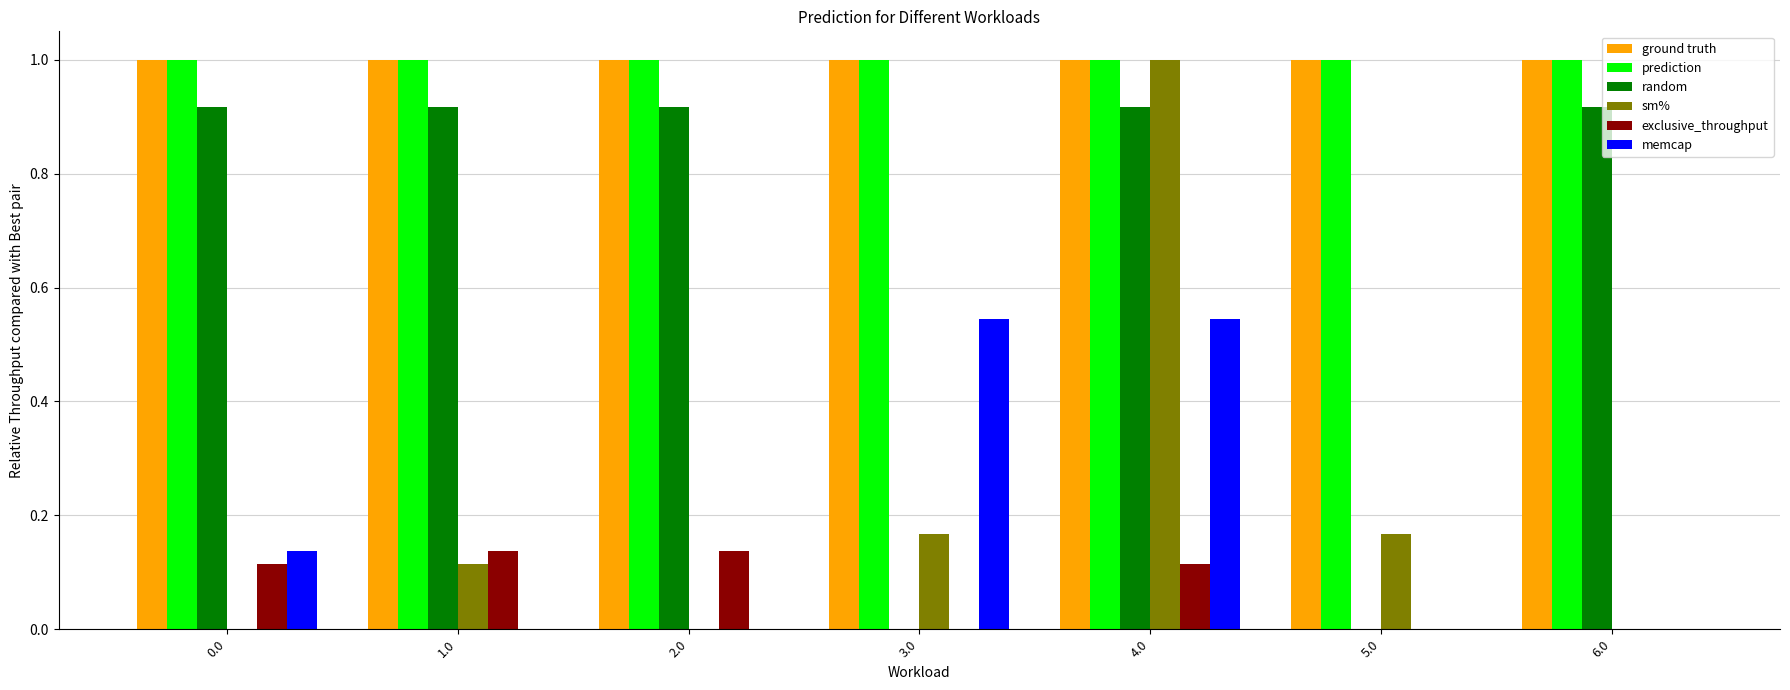

Is the value of sm% at 5.0 greater than the value of random at 4.0?

No